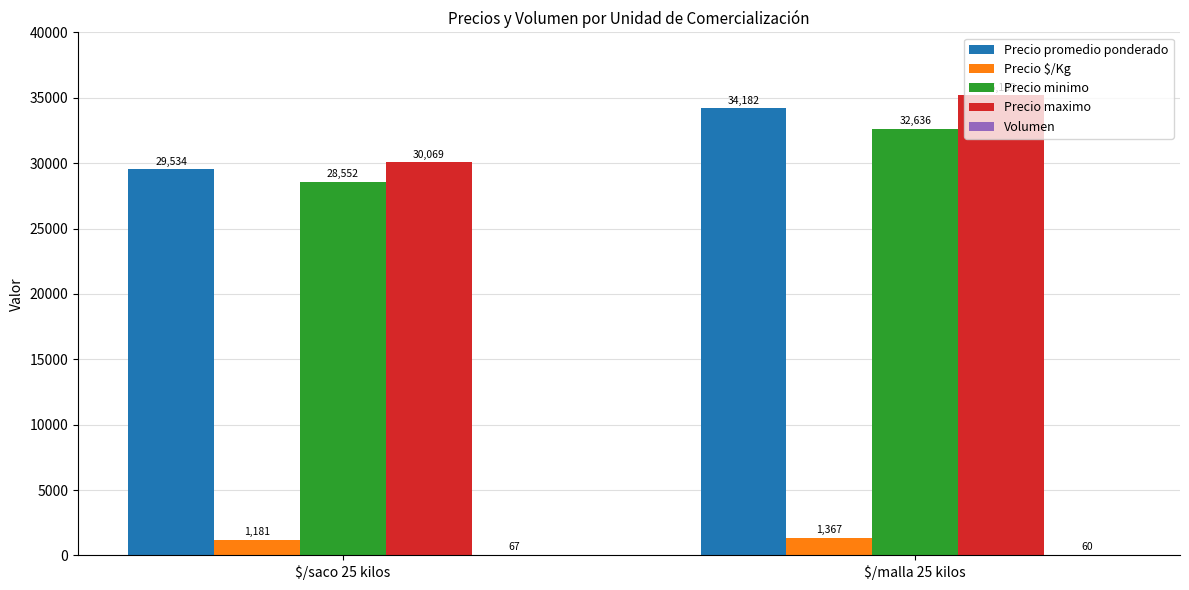

What is the spread (max minus min) of values at $/saco 25 kilos?

30002